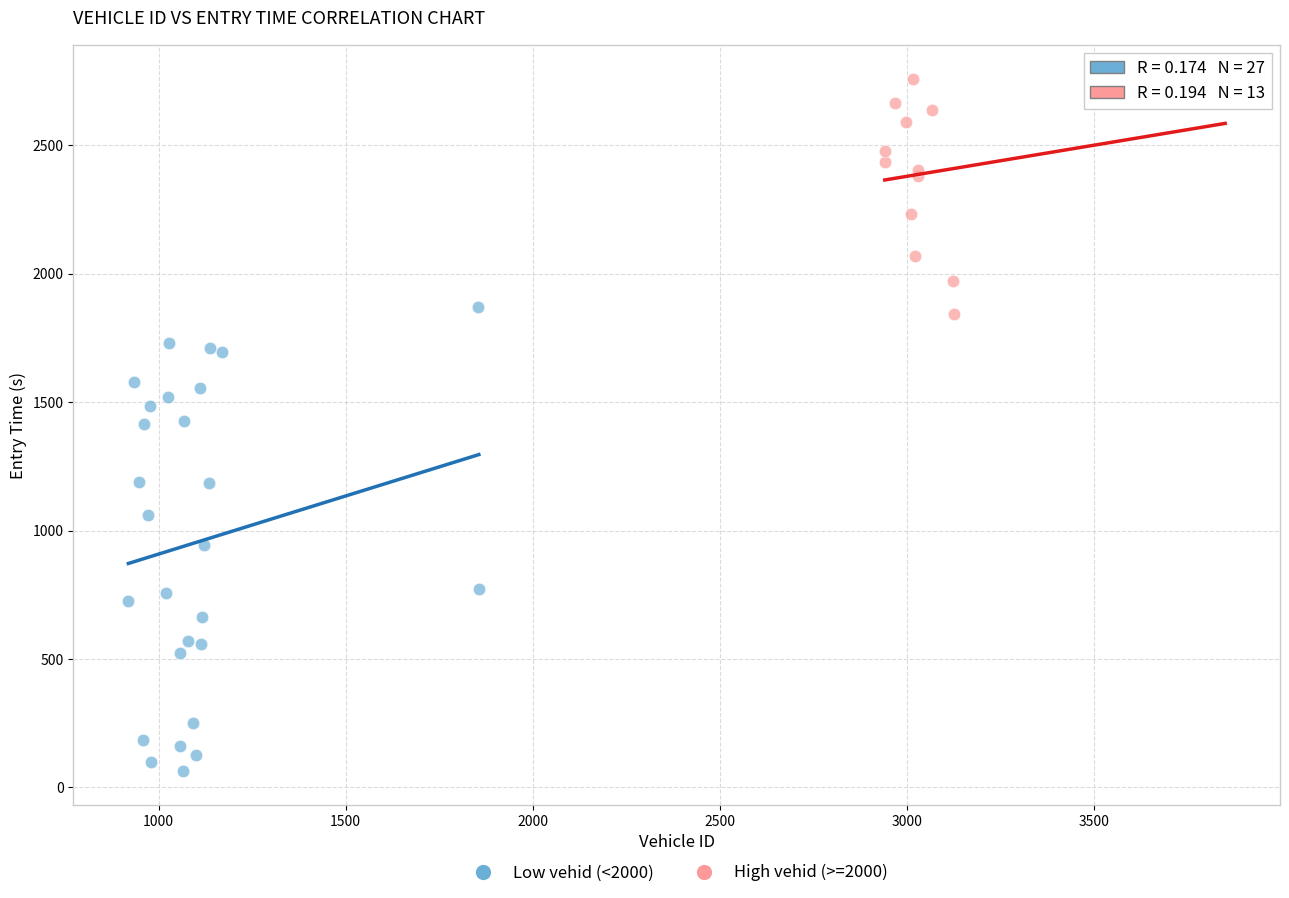

Which series contains the lowest Y value?

Low vehid (<2000)